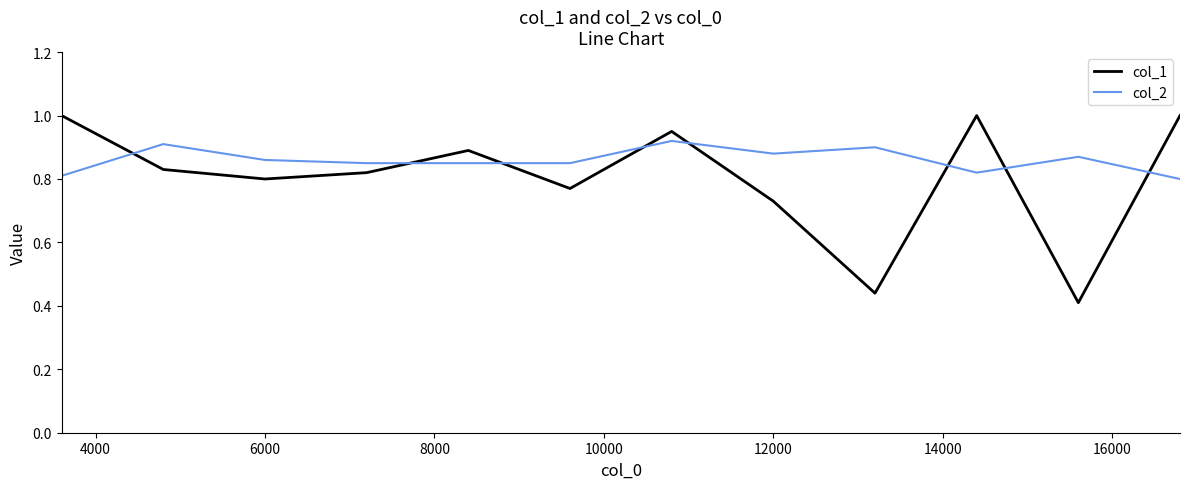

What is the sum of all col_2 values?

10.3